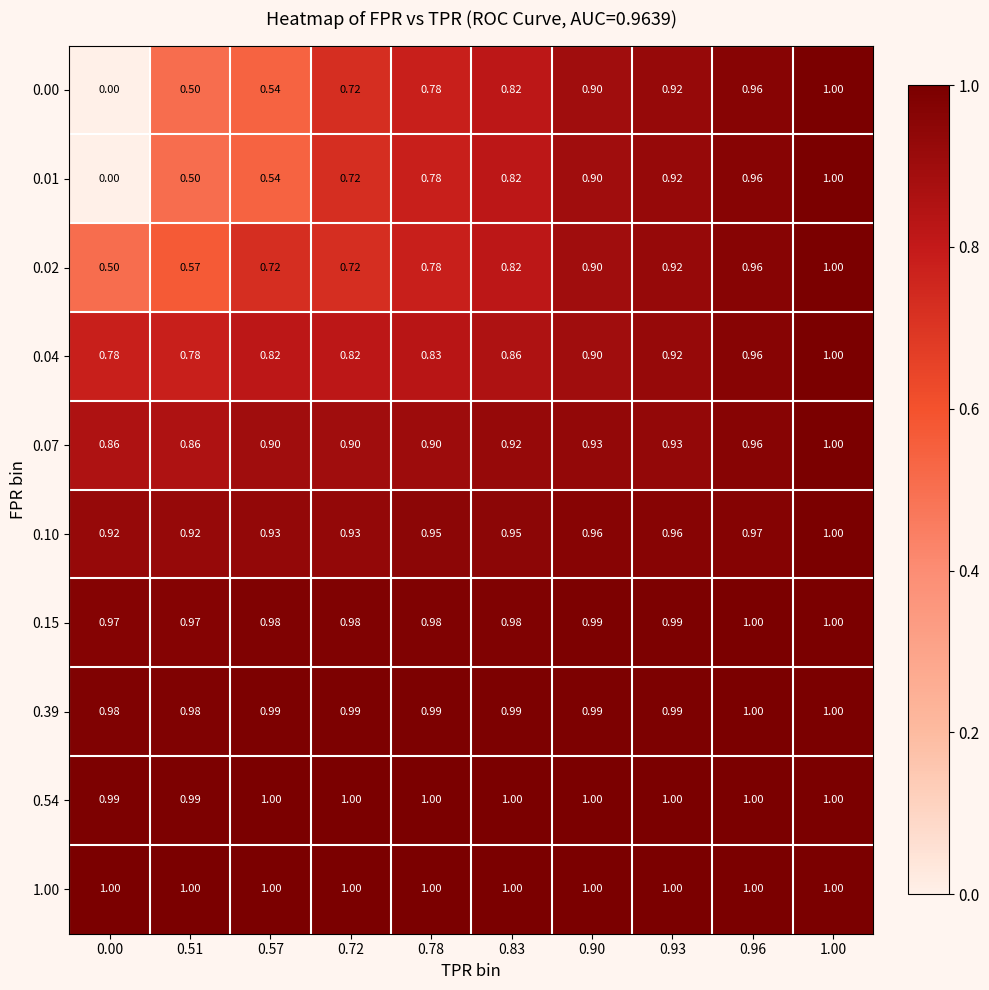

Reading left to right, transcribe all the data shown in this chart.

0.00: 0.00=0.0	0.51=0.5	0.57=0.5	0.72=0.7	0.78=0.8	0.83=0.8	0.90=0.9	0.93=0.9	0.96=1.0	1.00=1.0
0.01: 0.00=0.0	0.51=0.5	0.57=0.5	0.72=0.7	0.78=0.8	0.83=0.8	0.90=0.9	0.93=0.9	0.96=1.0	1.00=1.0
0.02: 0.00=0.5	0.51=0.6	0.57=0.7	0.72=0.7	0.78=0.8	0.83=0.8	0.90=0.9	0.93=0.9	0.96=1.0	1.00=1.0
0.04: 0.00=0.8	0.51=0.8	0.57=0.8	0.72=0.8	0.78=0.8	0.83=0.9	0.90=0.9	0.93=0.9	0.96=1.0	1.00=1.0
0.07: 0.00=0.9	0.51=0.9	0.57=0.9	0.72=0.9	0.78=0.9	0.83=0.9	0.90=0.9	0.93=0.9	0.96=1.0	1.00=1.0
0.10: 0.00=0.9	0.51=0.9	0.57=0.9	0.72=0.9	0.78=0.9	0.83=0.9	0.90=1.0	0.93=1.0	0.96=1.0	1.00=1.0
0.15: 0.00=1.0	0.51=1.0	0.57=1.0	0.72=1.0	0.78=1.0	0.83=1.0	0.90=1.0	0.93=1.0	0.96=1.0	1.00=1.0
0.39: 0.00=1.0	0.51=1.0	0.57=1.0	0.72=1.0	0.78=1.0	0.83=1.0	0.90=1.0	0.93=1.0	0.96=1.0	1.00=1.0
0.54: 0.00=1.0	0.51=1.0	0.57=1.0	0.72=1.0	0.78=1.0	0.83=1.0	0.90=1.0	0.93=1.0	0.96=1.0	1.00=1.0
1.00: 0.00=1.0	0.51=1.0	0.57=1.0	0.72=1.0	0.78=1.0	0.83=1.0	0.90=1.0	0.93=1.0	0.96=1.0	1.00=1.0